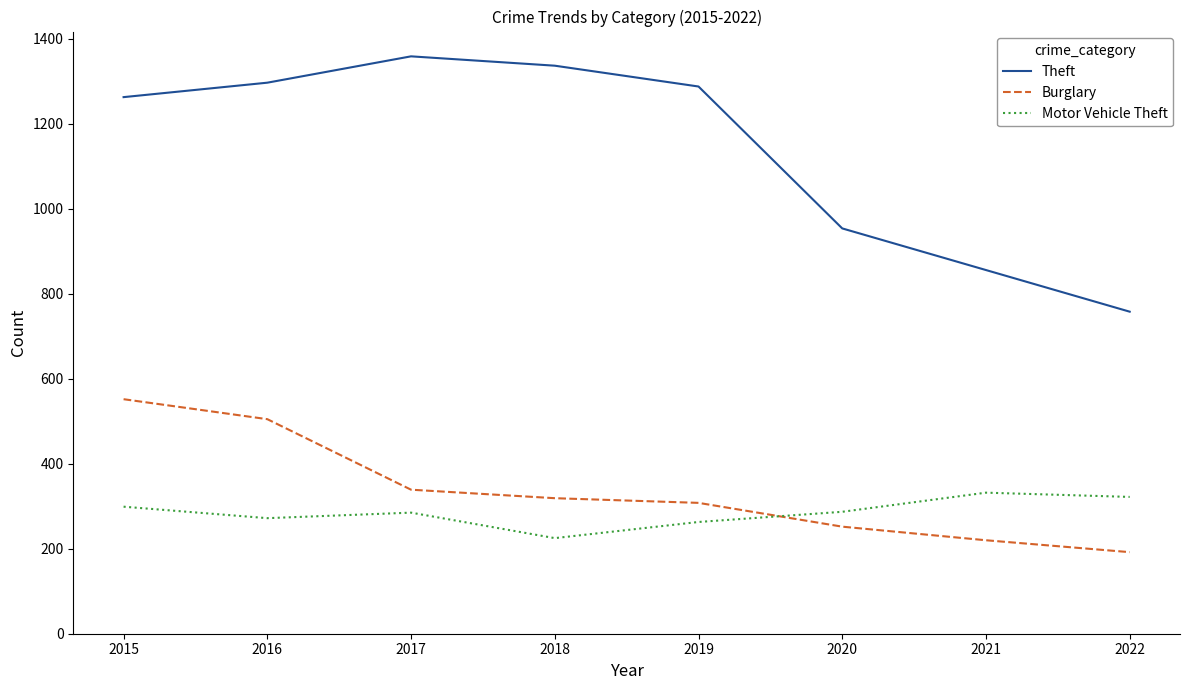

True or false: Theft and Motor Vehicle Theft cross at least once.

False